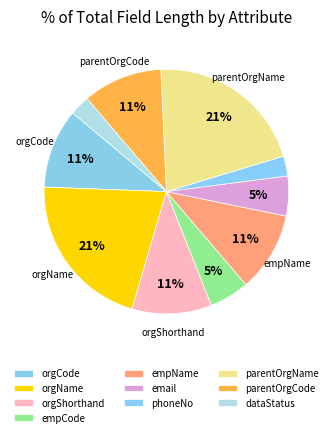

How many slices are in this pie chart?

10